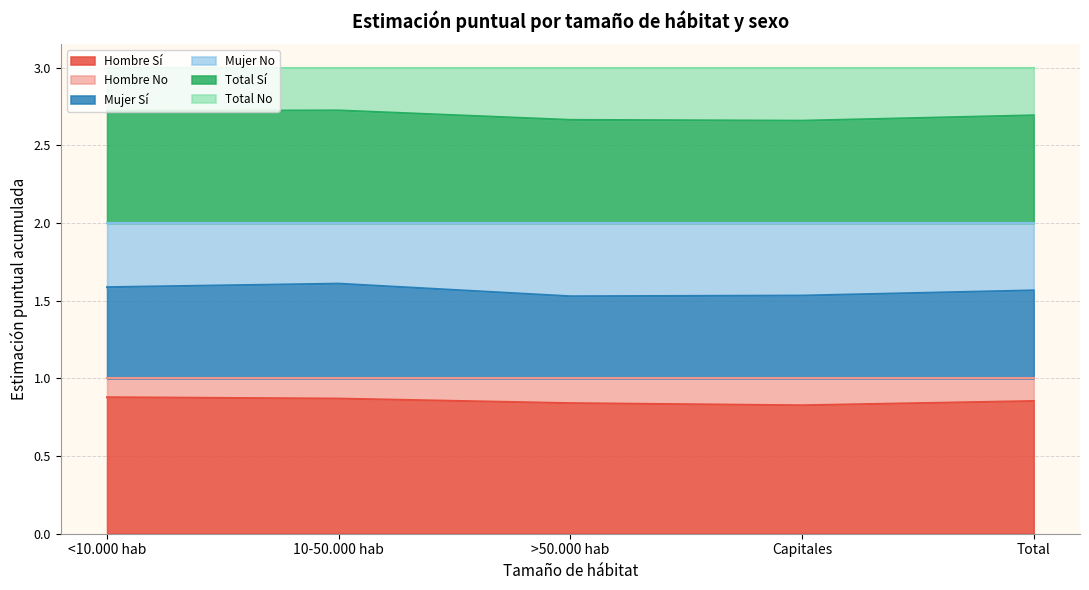

Does the chart display data point markers on the line(s)?

No